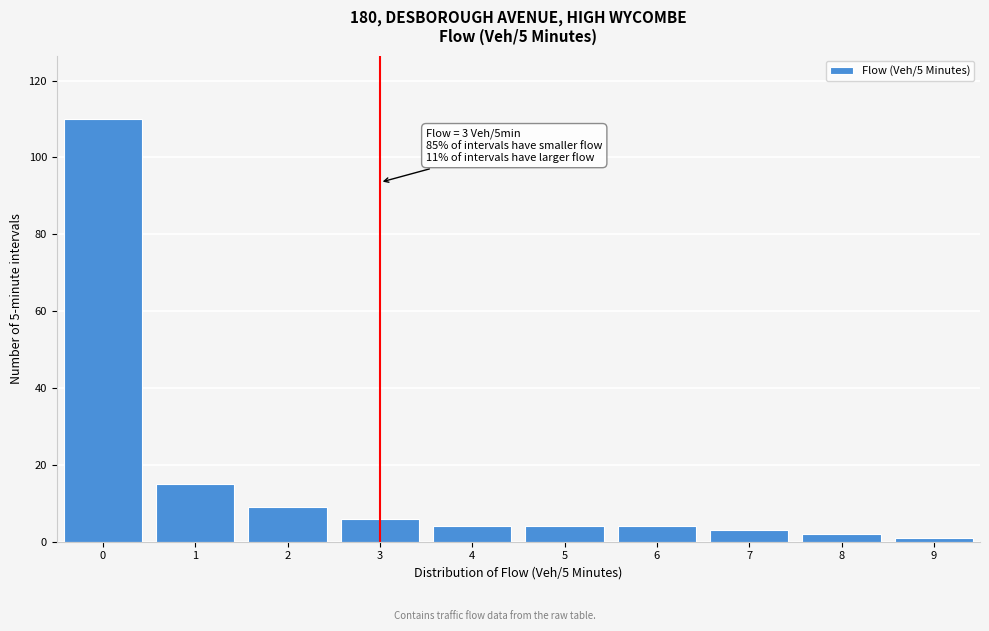

Which range on the x-axis has the tallest bar?

-0.5 to 0.5